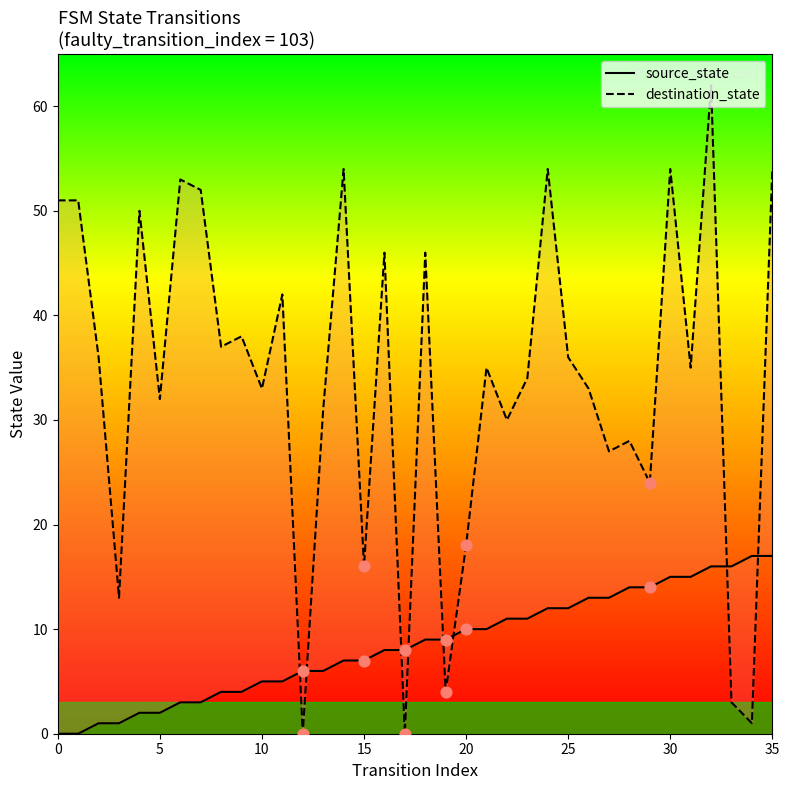

What is the total value across all series at 13?

37